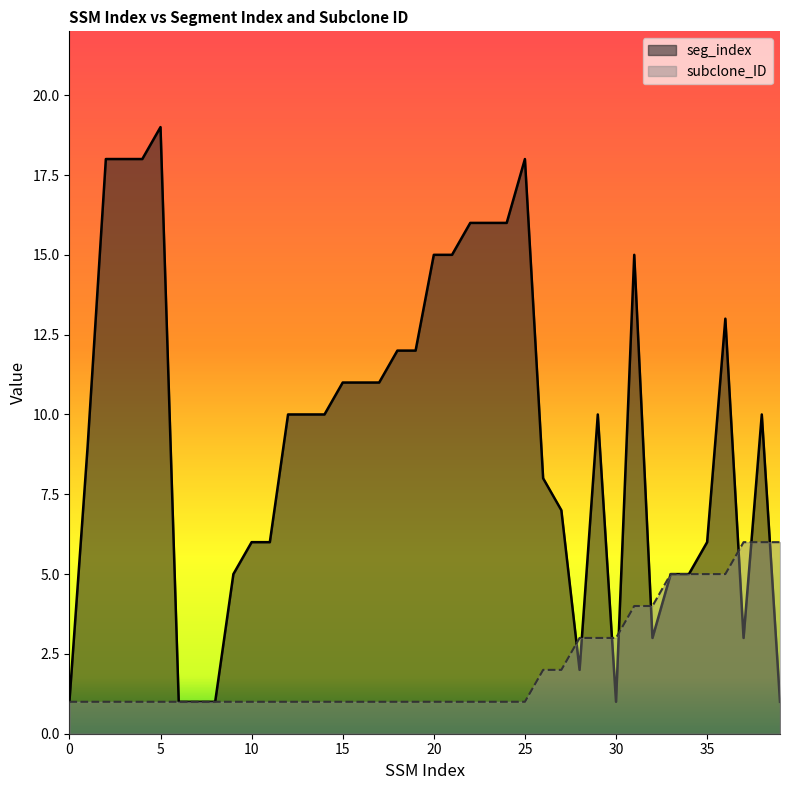

At which category is the sum across all series the highest?

5